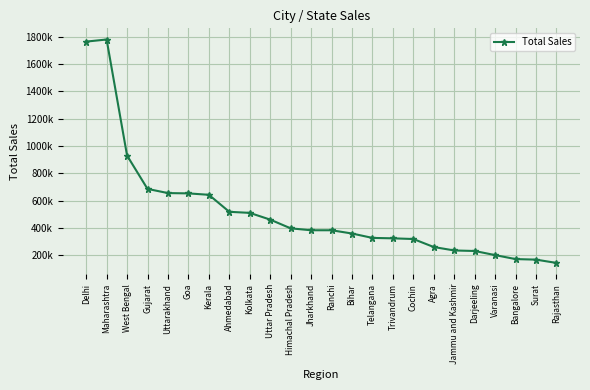

True or false: the data has more than 0 interior local peaks.

True